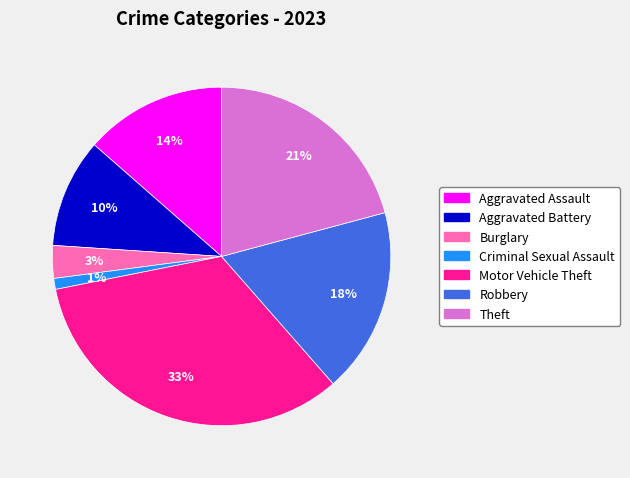

The Theft slice represents 21% of the pie. True or false?

True